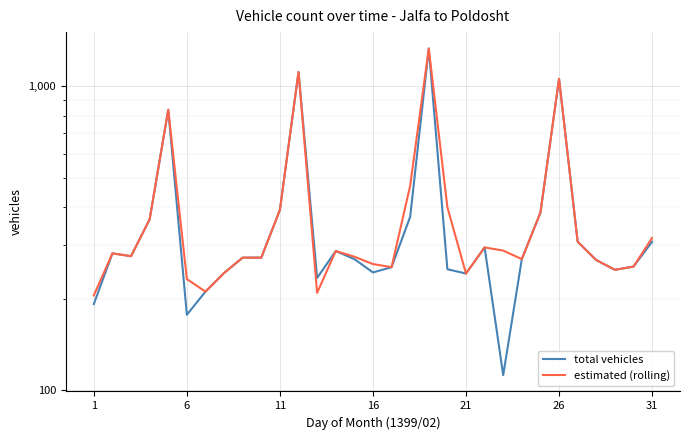

How many data points in total vehicles are above 273?

14